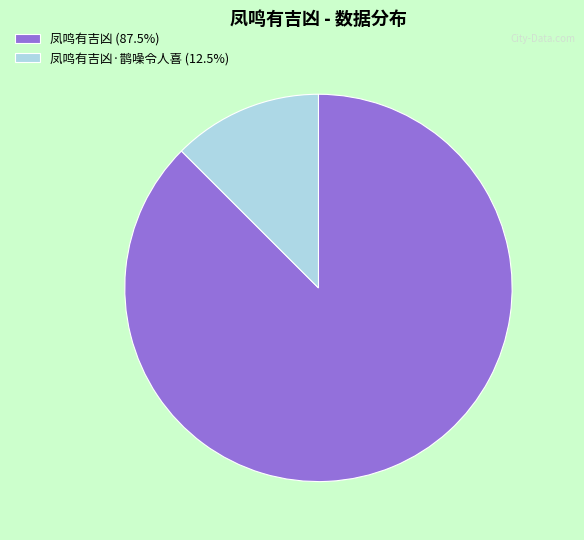

Combined, do 凤鸣有吉凶·鹊噪令人喜 (12.5%) and 凤鸣有吉凶 (87.5%) account for over 50%?

Yes